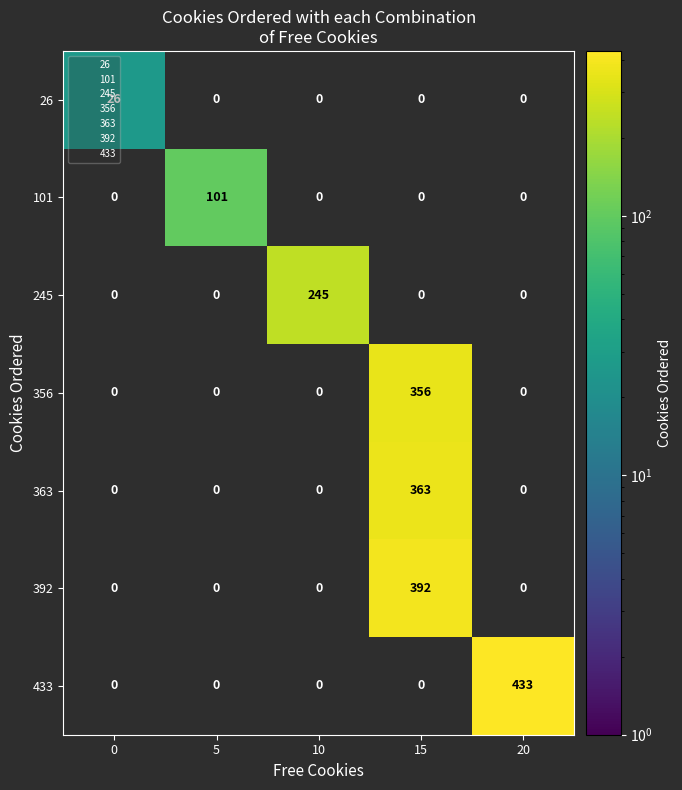

Is the value of 392 at 20 greater than the value of 26 at 10?

No